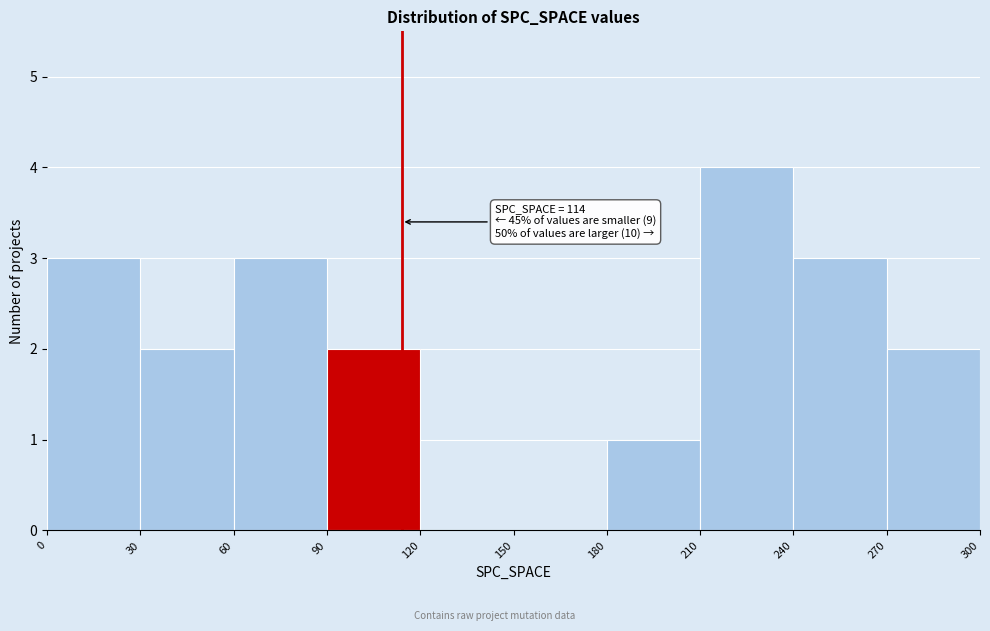

Over which range of the x-axis is the bar tallest?

210 to 240